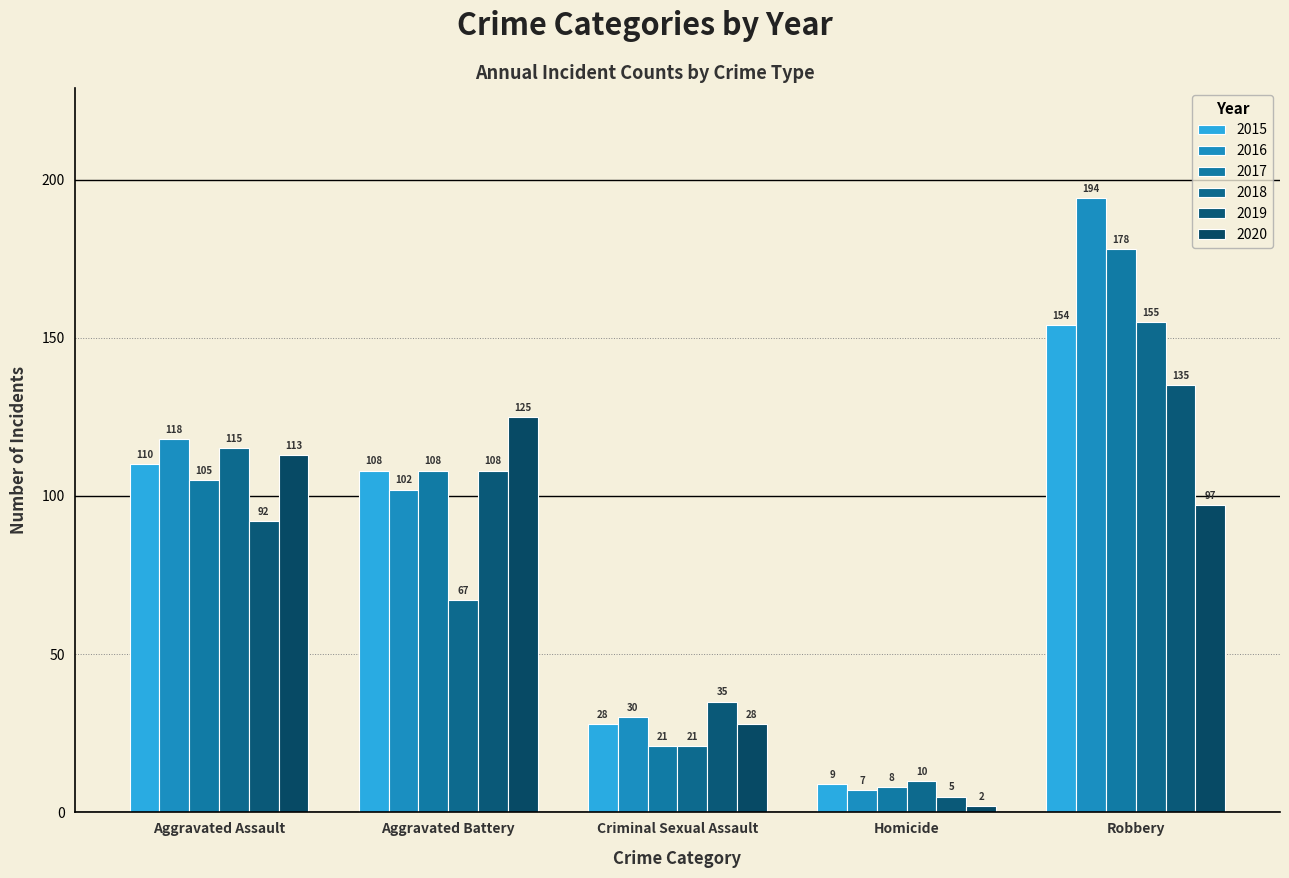

At which label does 2018 reach its peak?

Robbery